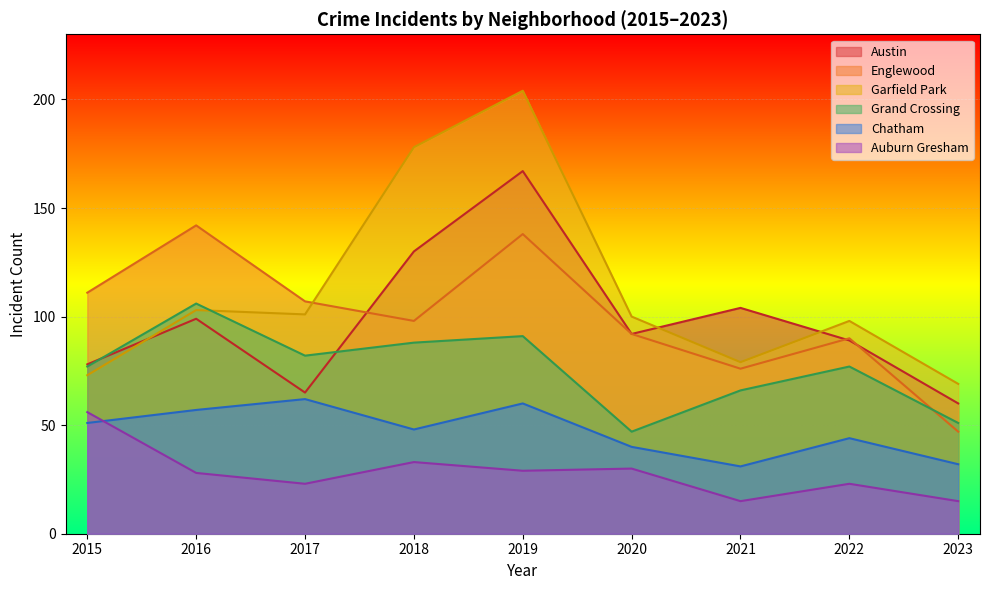

Which category has the highest value across all series?

2019